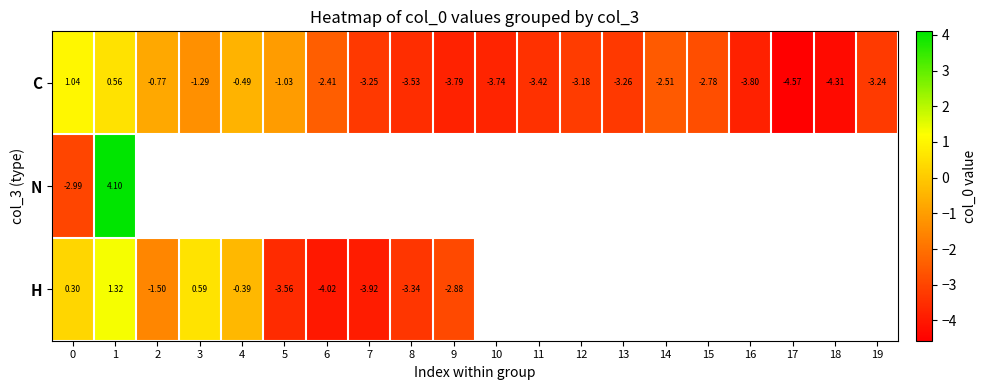

What is the smallest value displayed?

-4.6